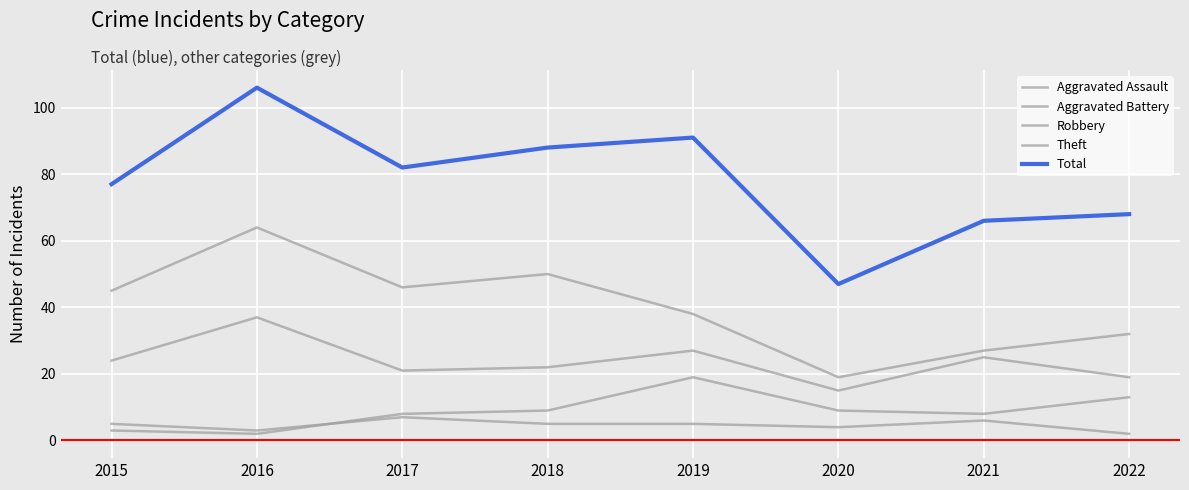

What is the value of the Total point at the 7th from the left?

66